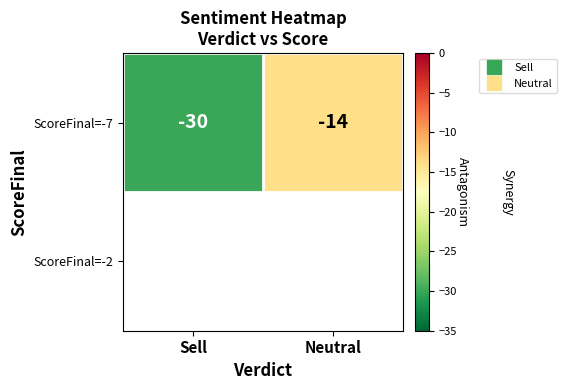

Reading right to left, extract all data points from this chart.

-14	-30